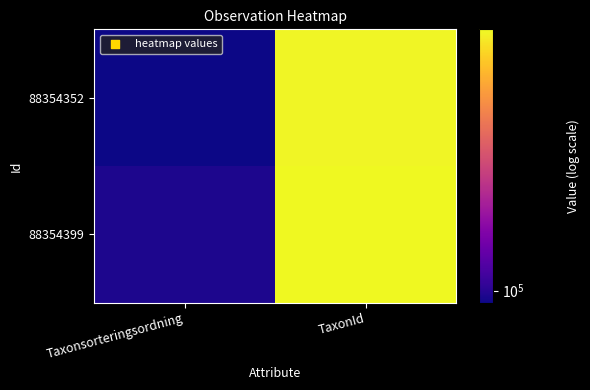

How many distinct data groups are displayed?

2